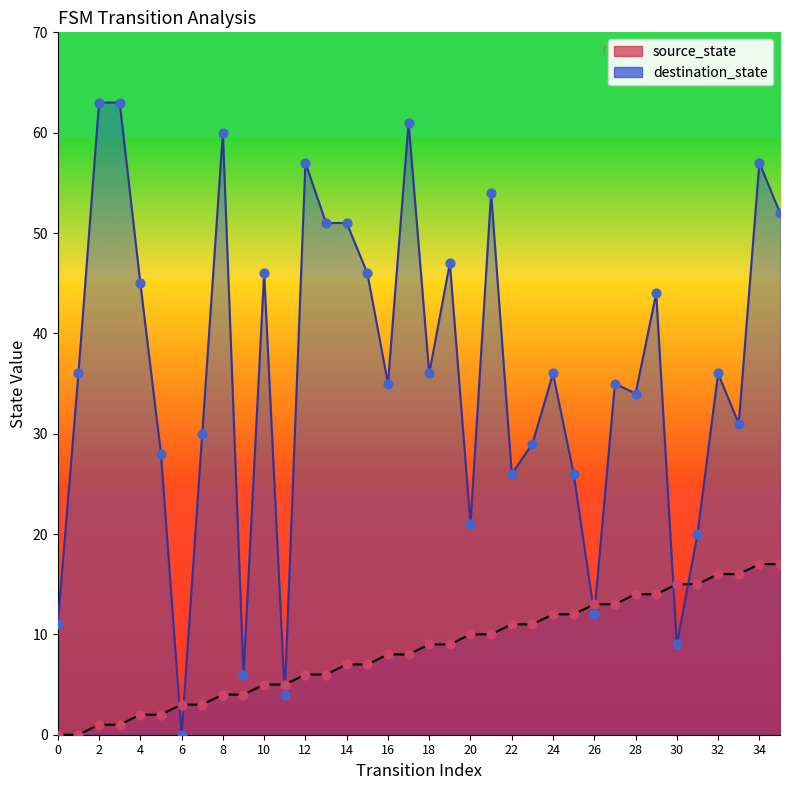

At which category is the sum across all series the highest?

34